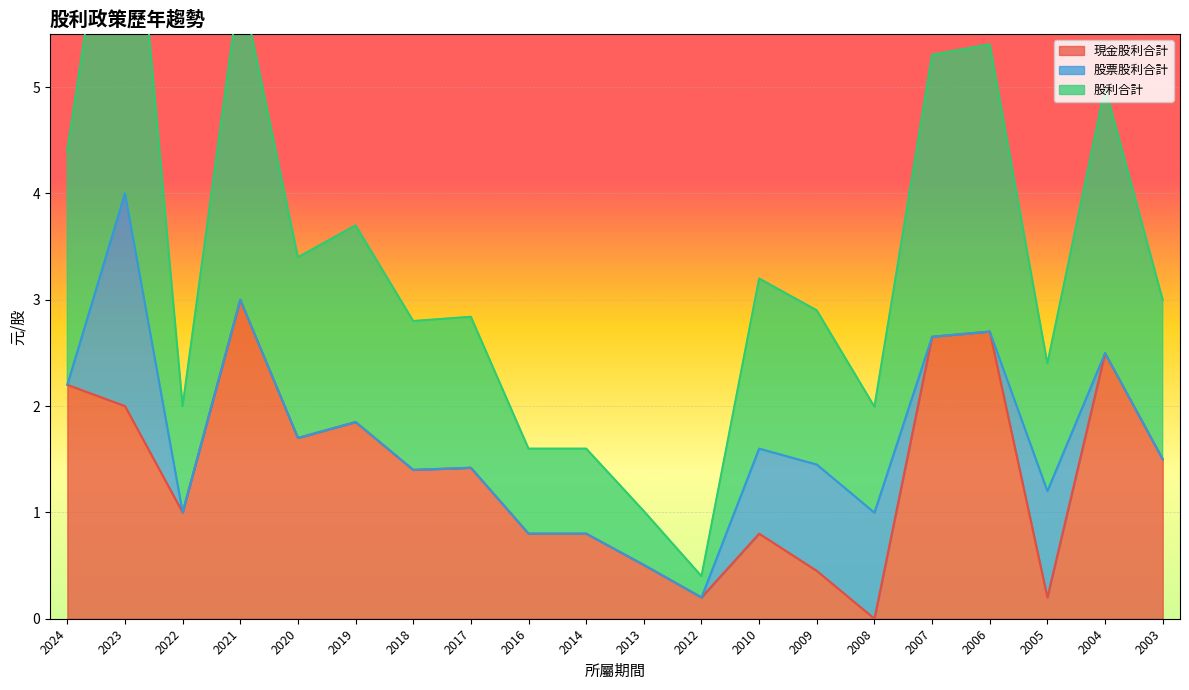

True or false: 現金股利合計 has a value of 0.9 at 2013.

False